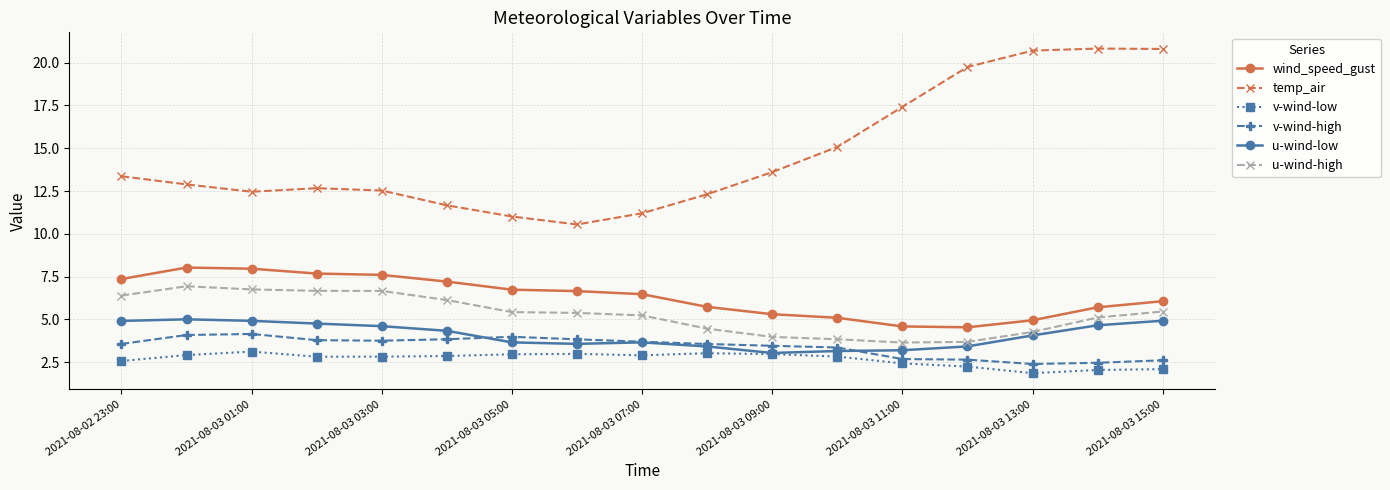

True or false: temp_air and u-wind-high intersect in this chart.

False